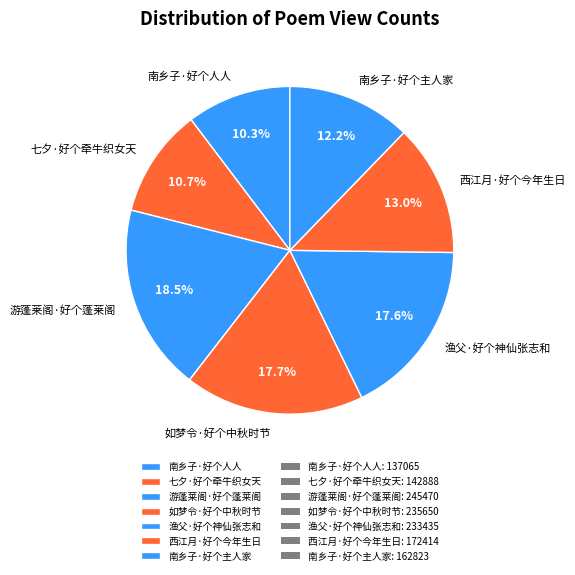

What is the largest slice in the pie chart?

游蓬莱阁·好个蓬莱阁